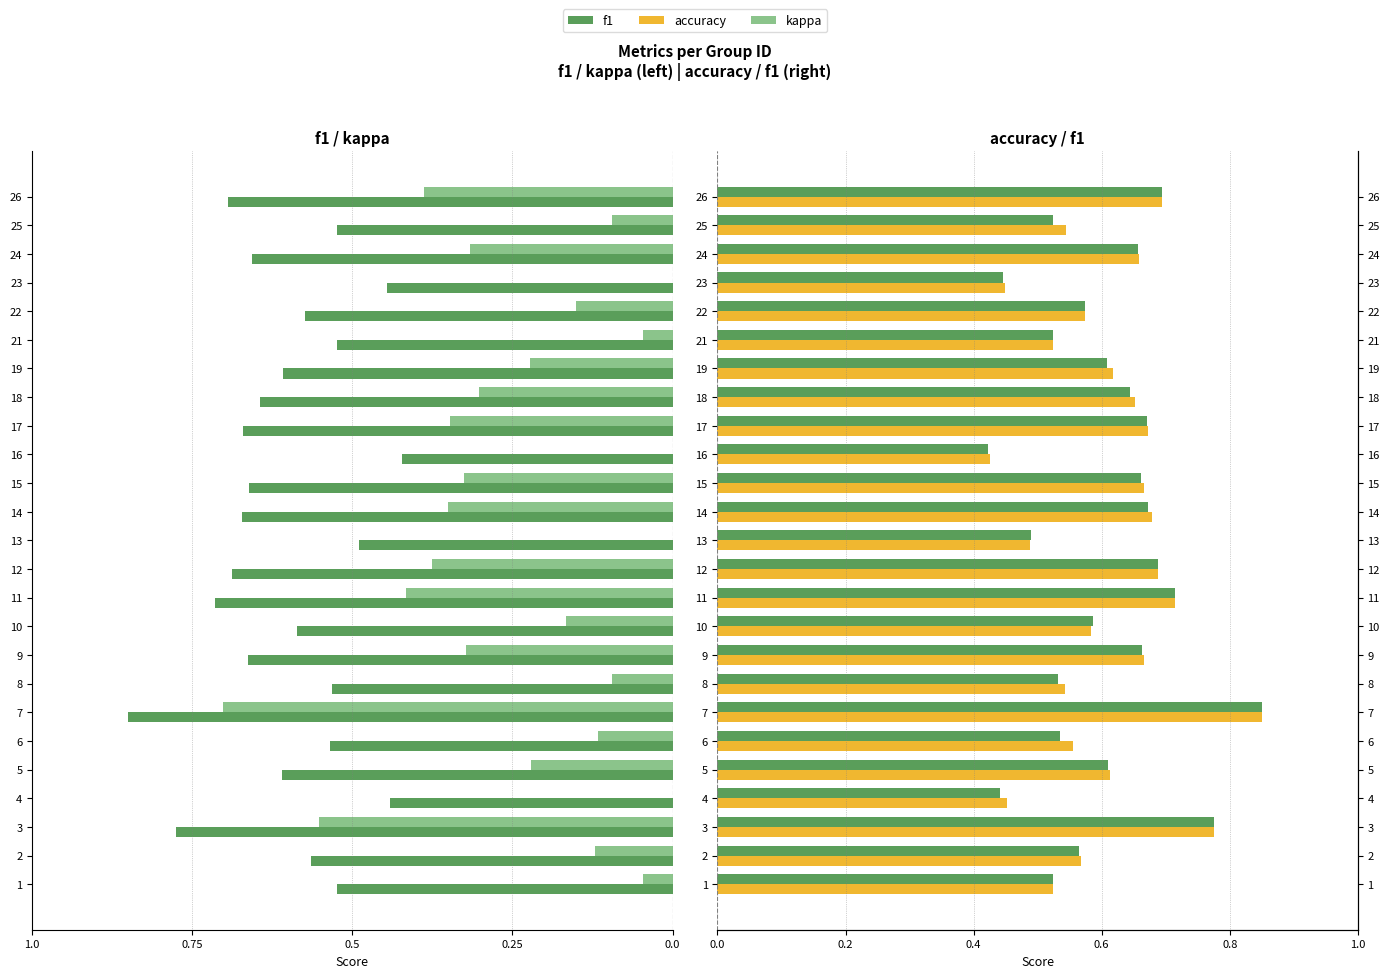

The accuracy series shows 1.1 at 14. True or false?

False